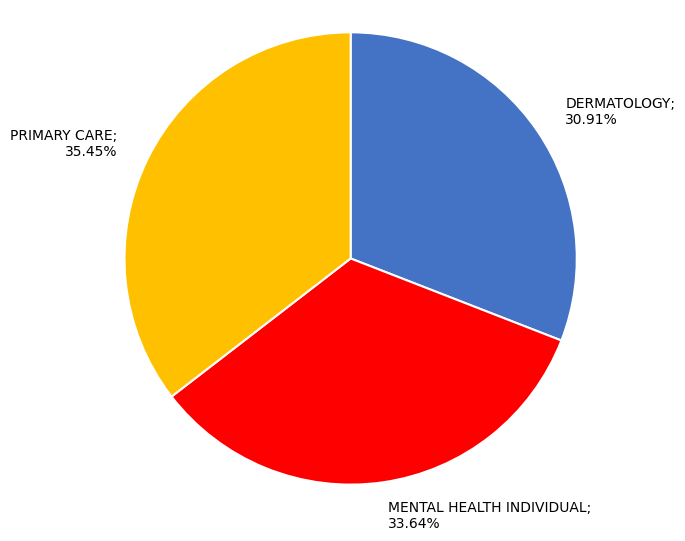

Does any single category account for the majority?

No